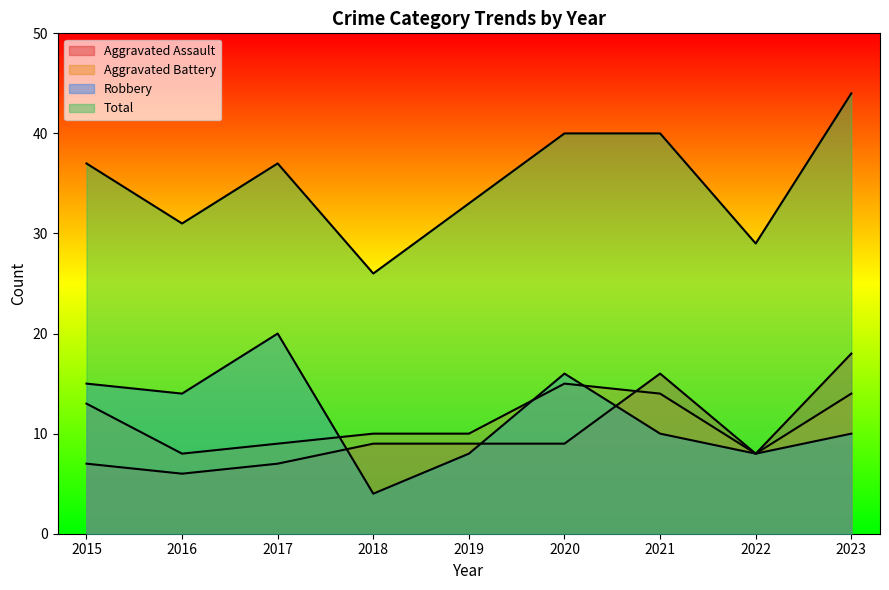

List the series in order of their peak value, highest first.

Total, Robbery, Aggravated Assault, Aggravated Battery